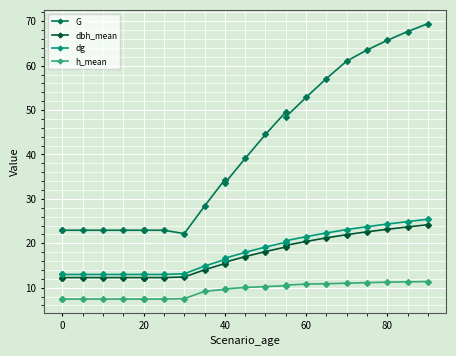

The value of dg at 20 is 13.0. True or false?

True